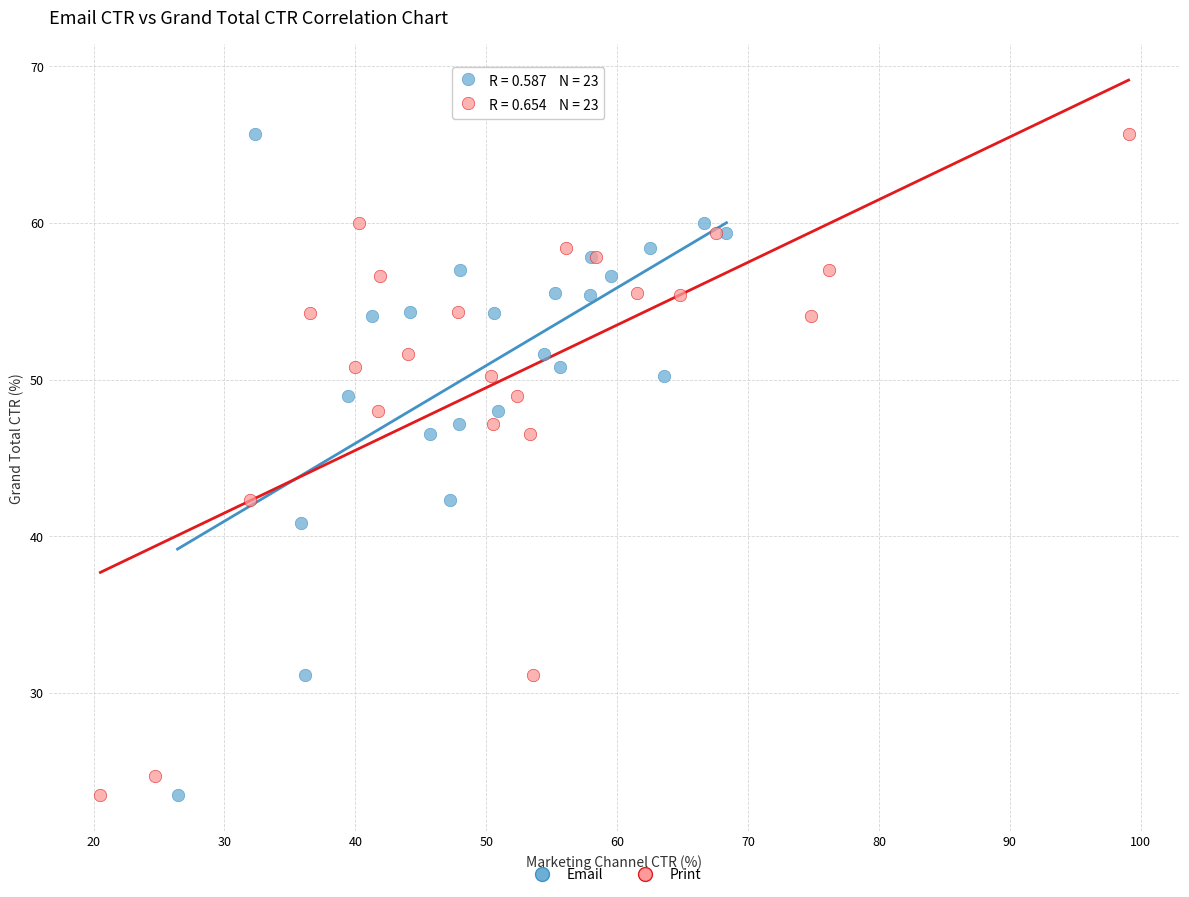

What are all the series names shown in the legend?

Email, Print